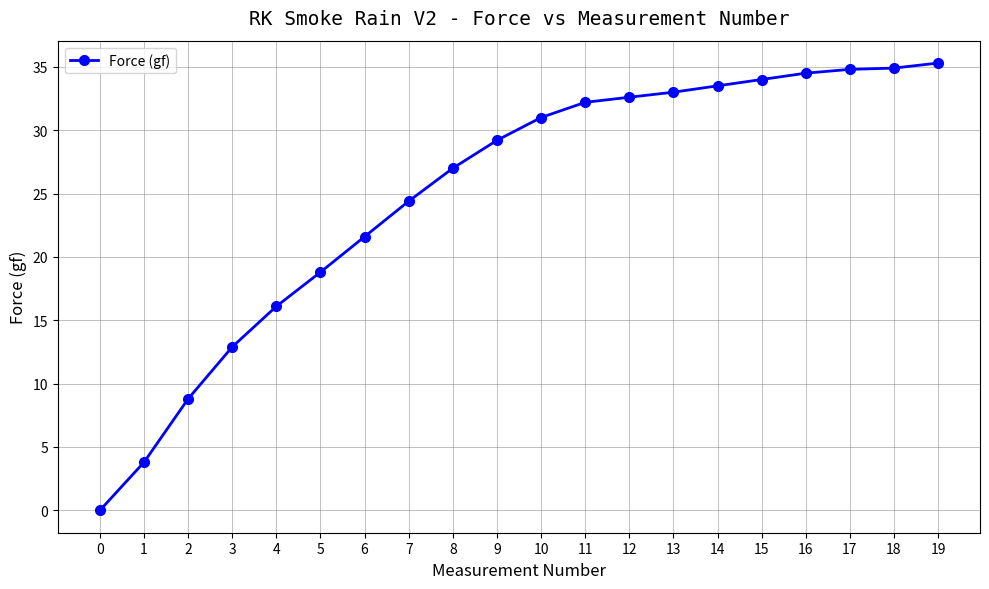

How many lines are shown in the chart?

1